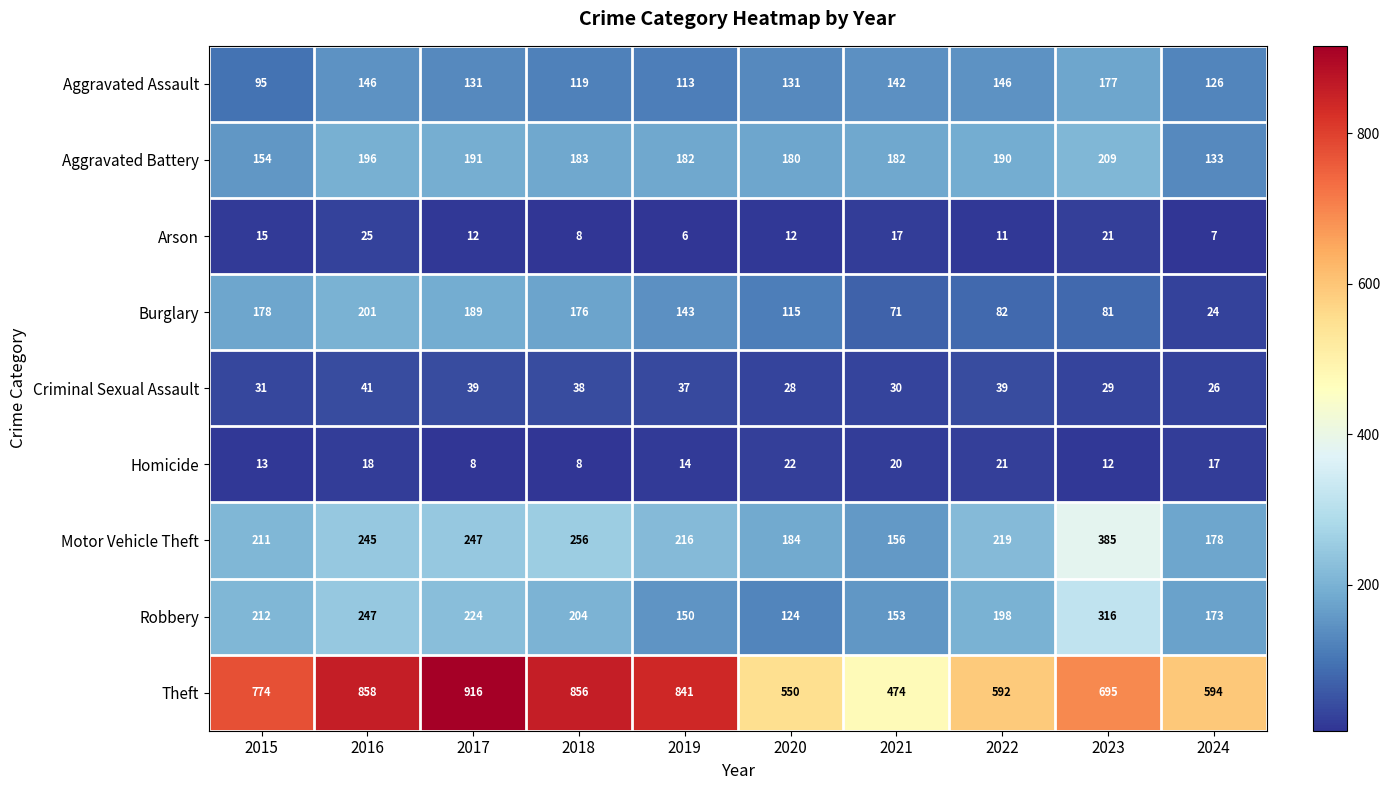

At which label does Motor Vehicle Theft first exceed 219?

2016